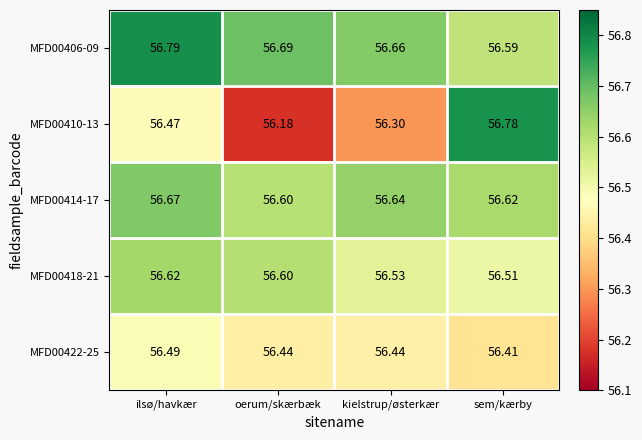

At which label is MFD00406-09 closest to 56?

sem/kærby